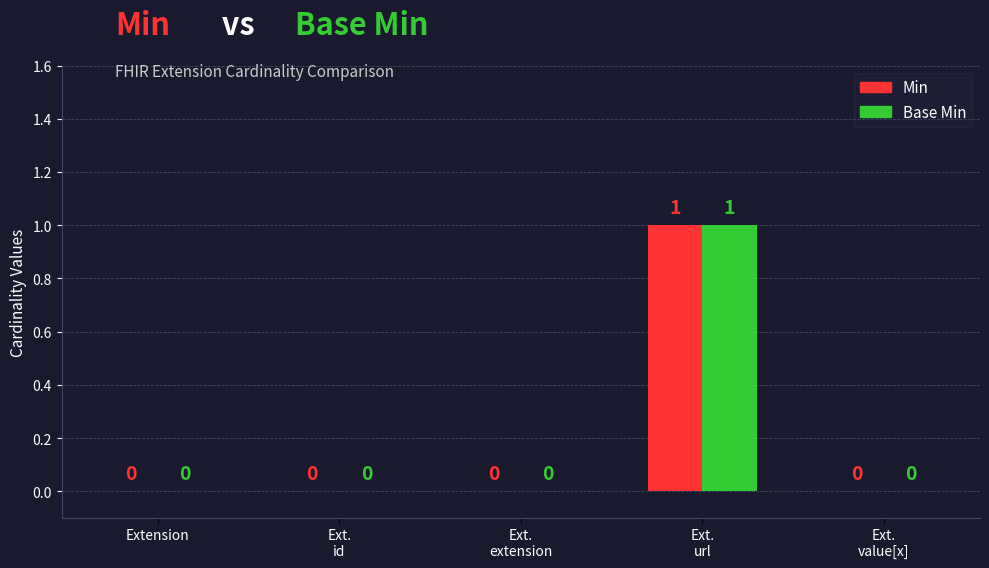

Is it true that Min equals -1 at Extension?

False